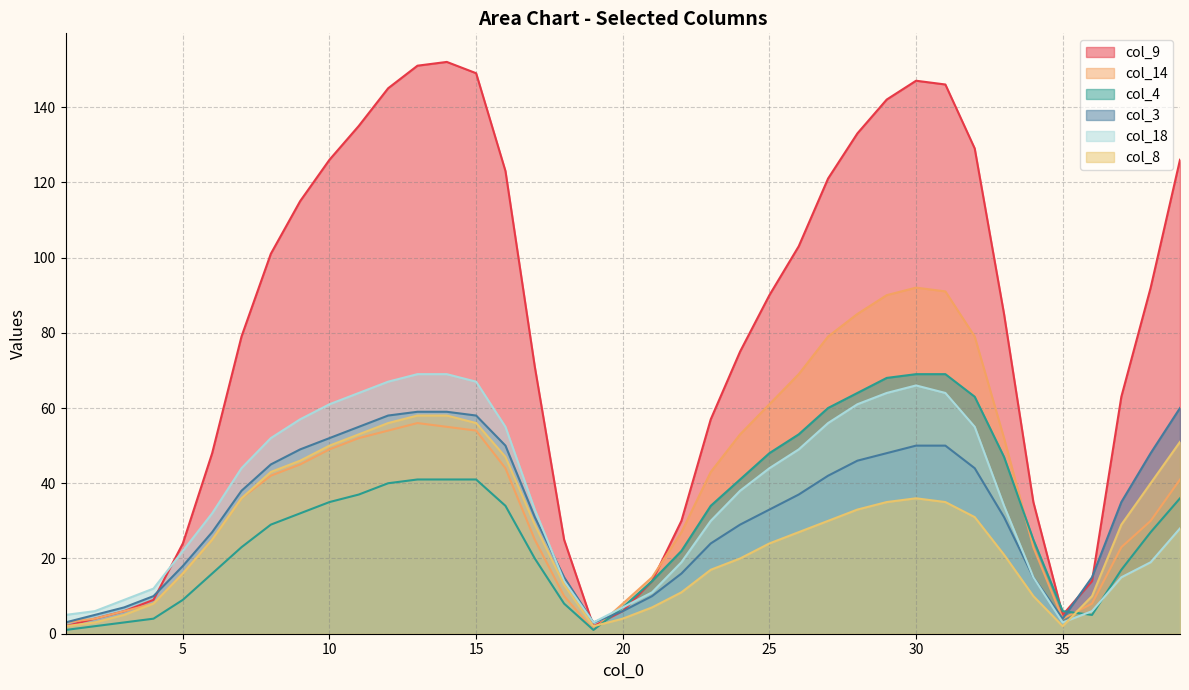

Is it true that col_3 equals 46 at 28?

True